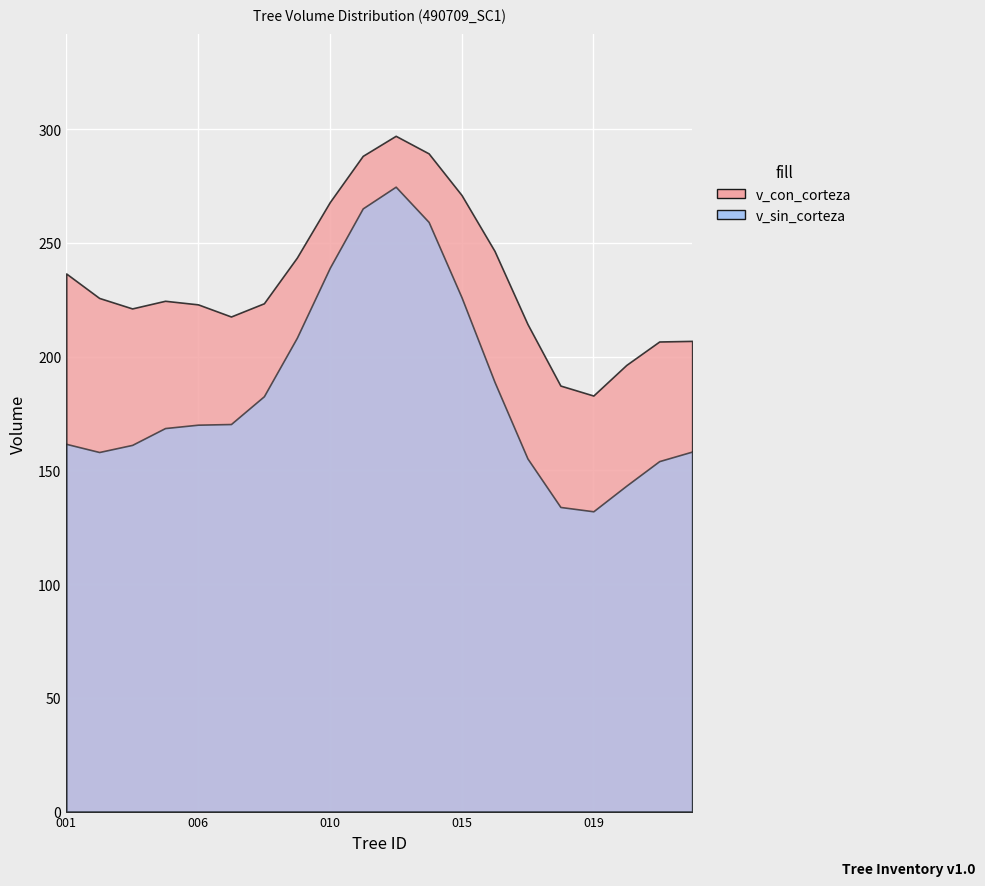

True or false: v_con_corteza has more than 1 interior local peaks.

True